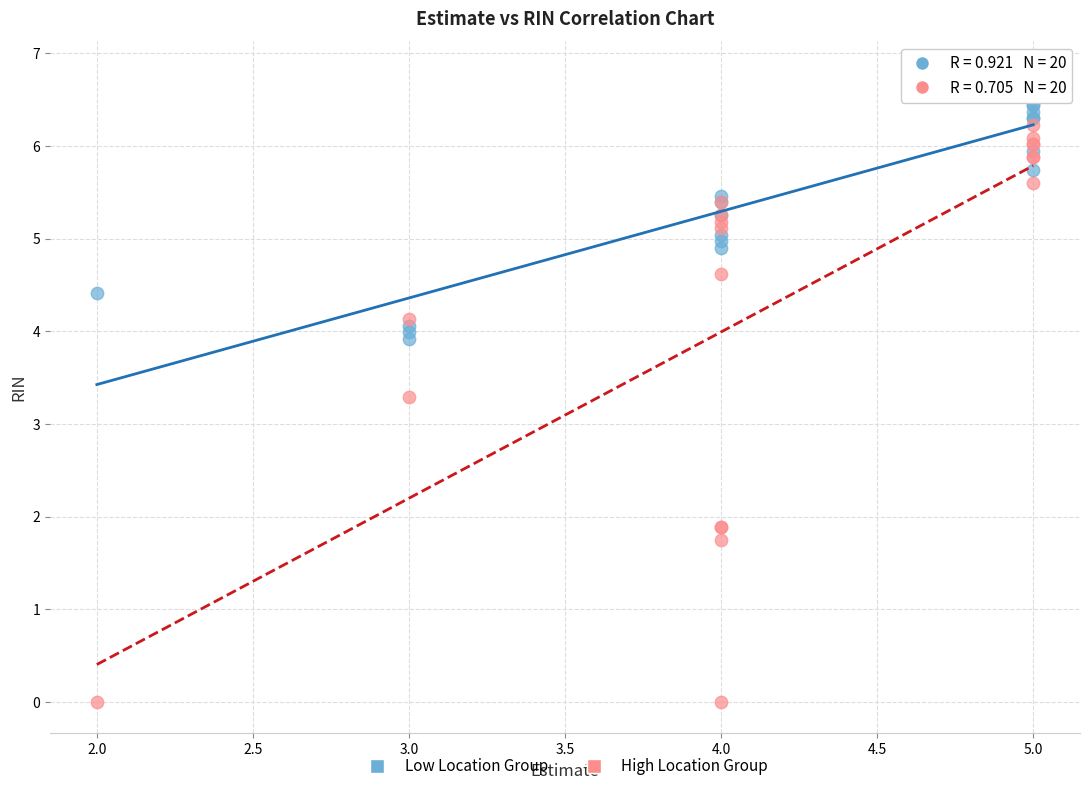

Which series has the largest Y range (max minus min)?

High Location Group